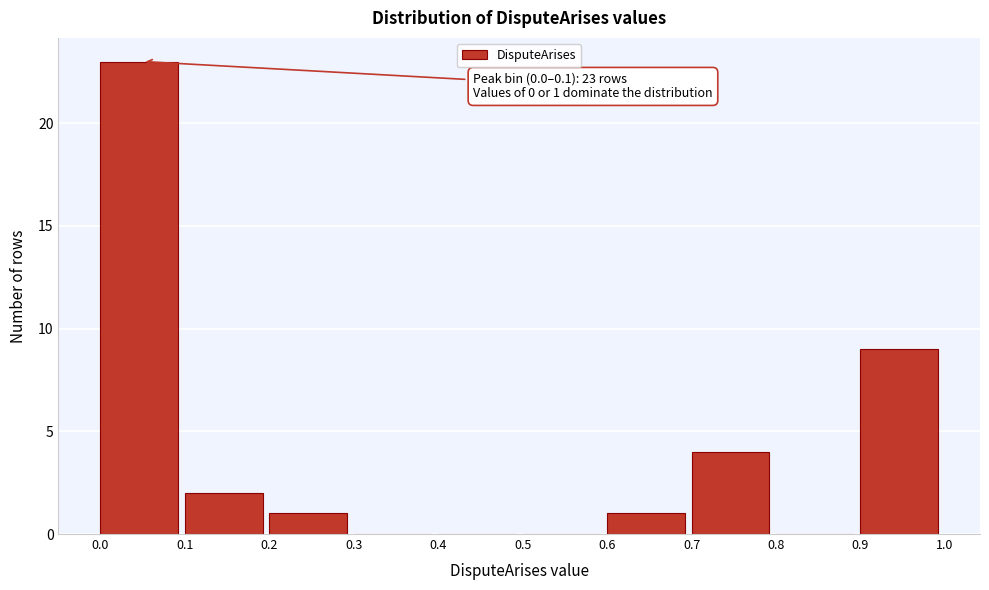

Over which range of the x-axis is the bar tallest?

0.0 to 0.1